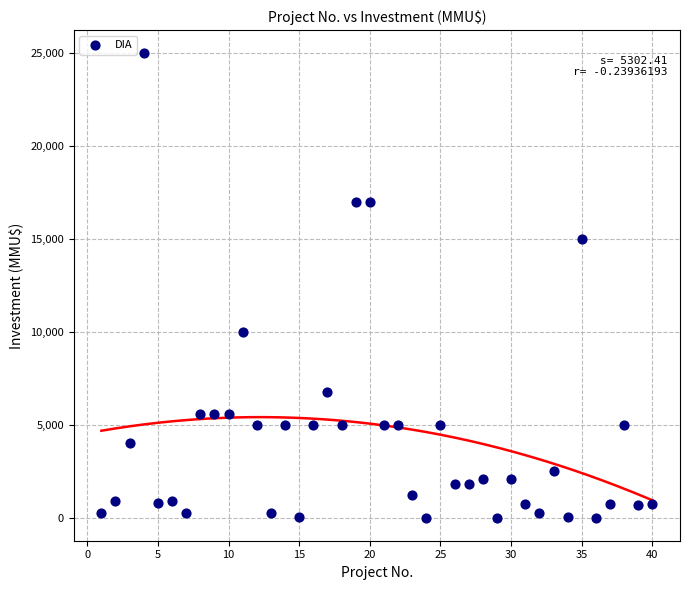

What is the range of Y values (max minus min)?

25000